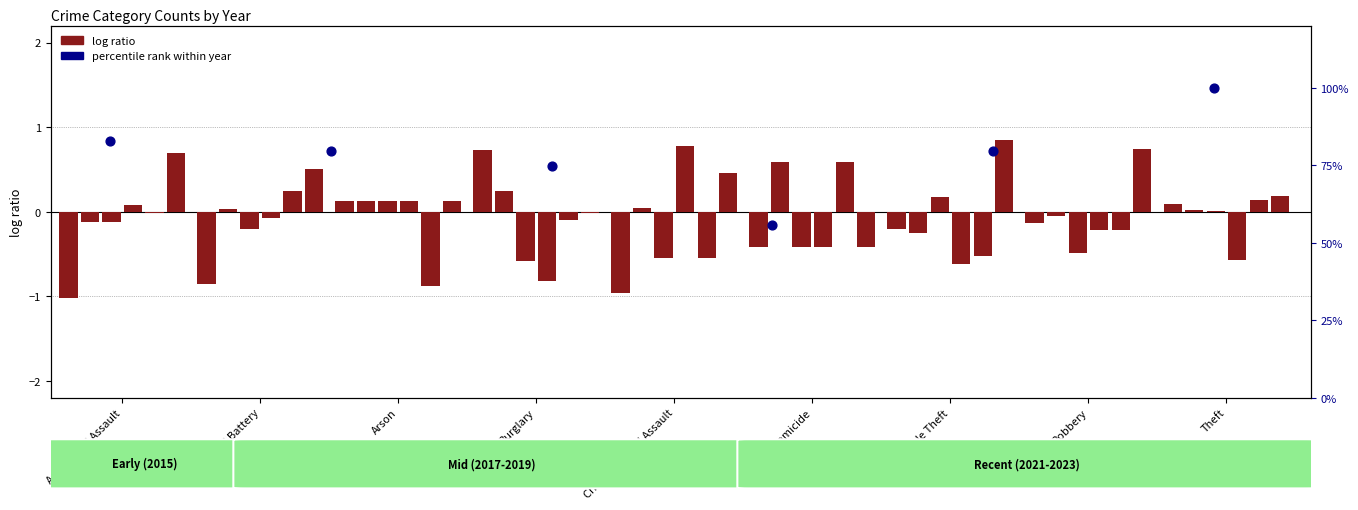

Between Aggravated Assault and Criminal Sexual Assault, which is larger?

Aggravated Assault